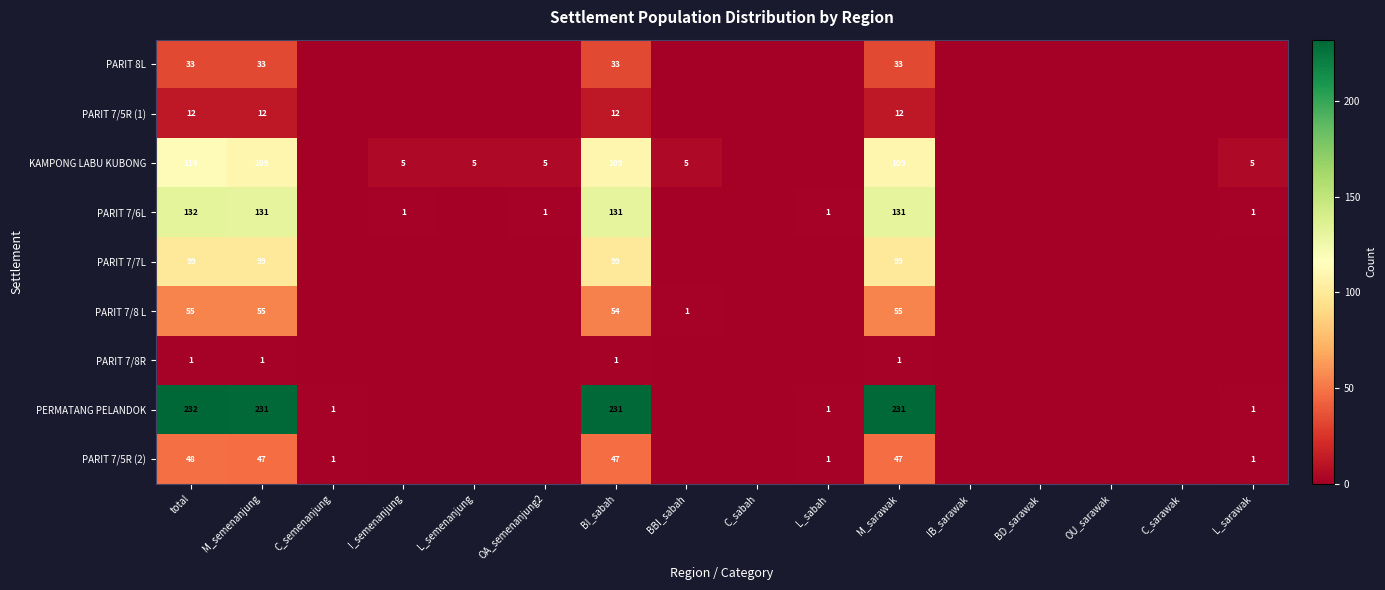

Is it true that PARIT 7/8 L equals 55 at total?

True